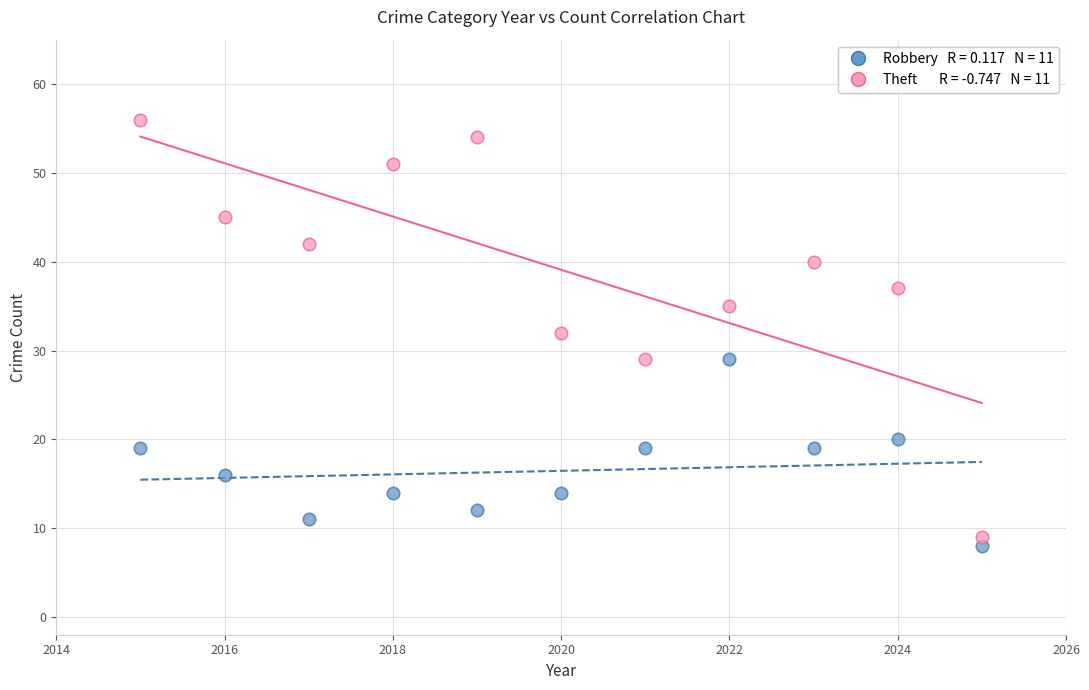

Across all data points, what is the range of X values (max minus min)?

10